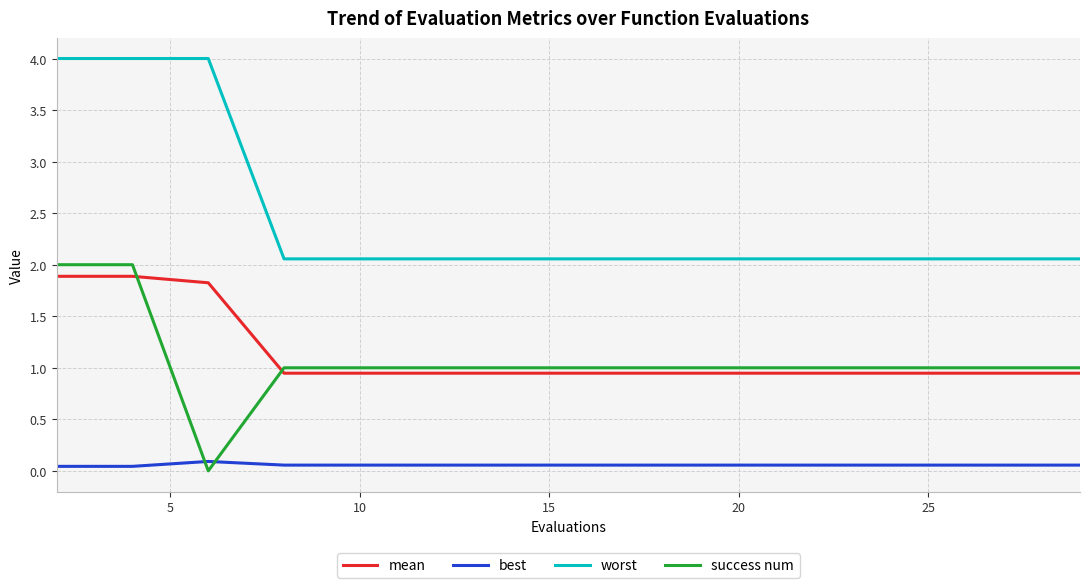

After their last crossing, which series has the higher values: success num or best?

success num